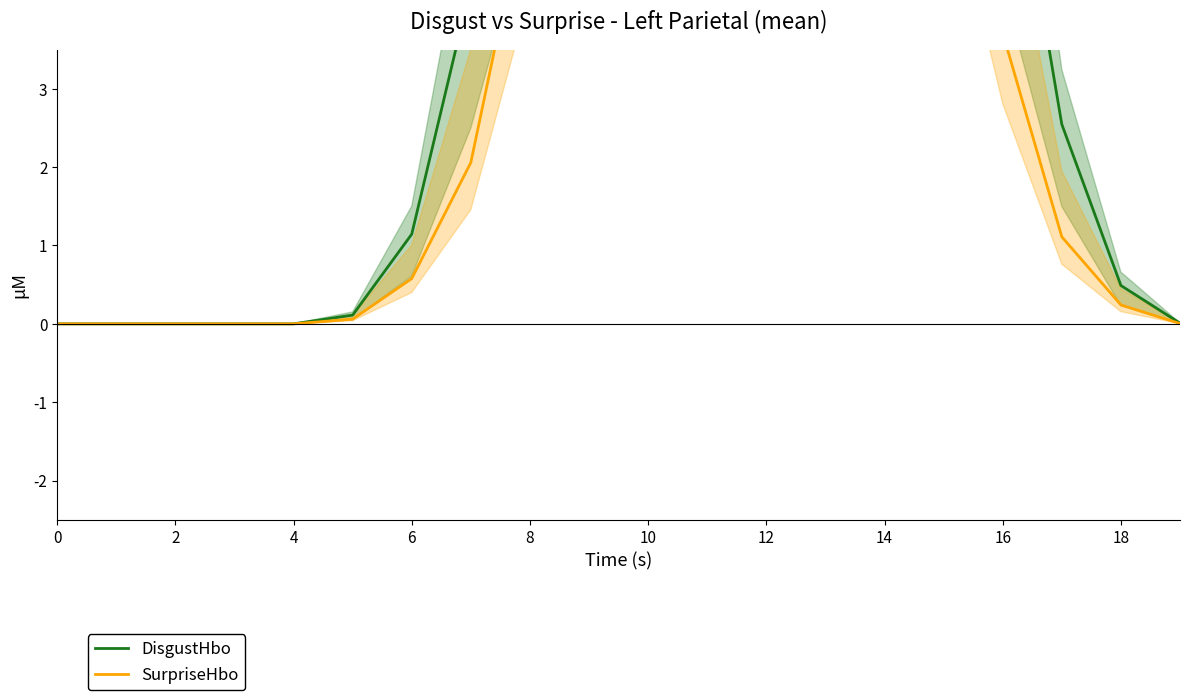

True or false: DisgustHbo has more than 2 points higher than both neighbors.

False